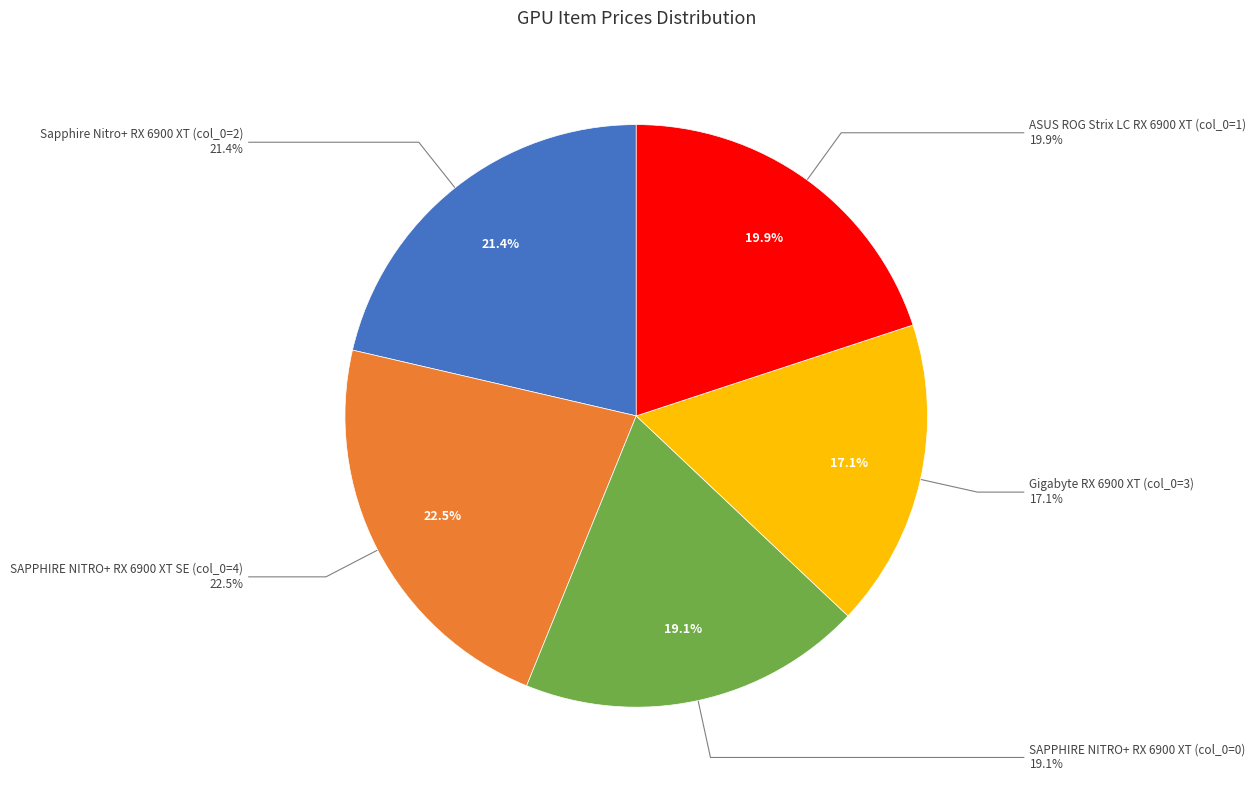

Is it true that ASUS ROG Strix LC RX 6900 XT (col_0=1) is 20% of the pie?

True